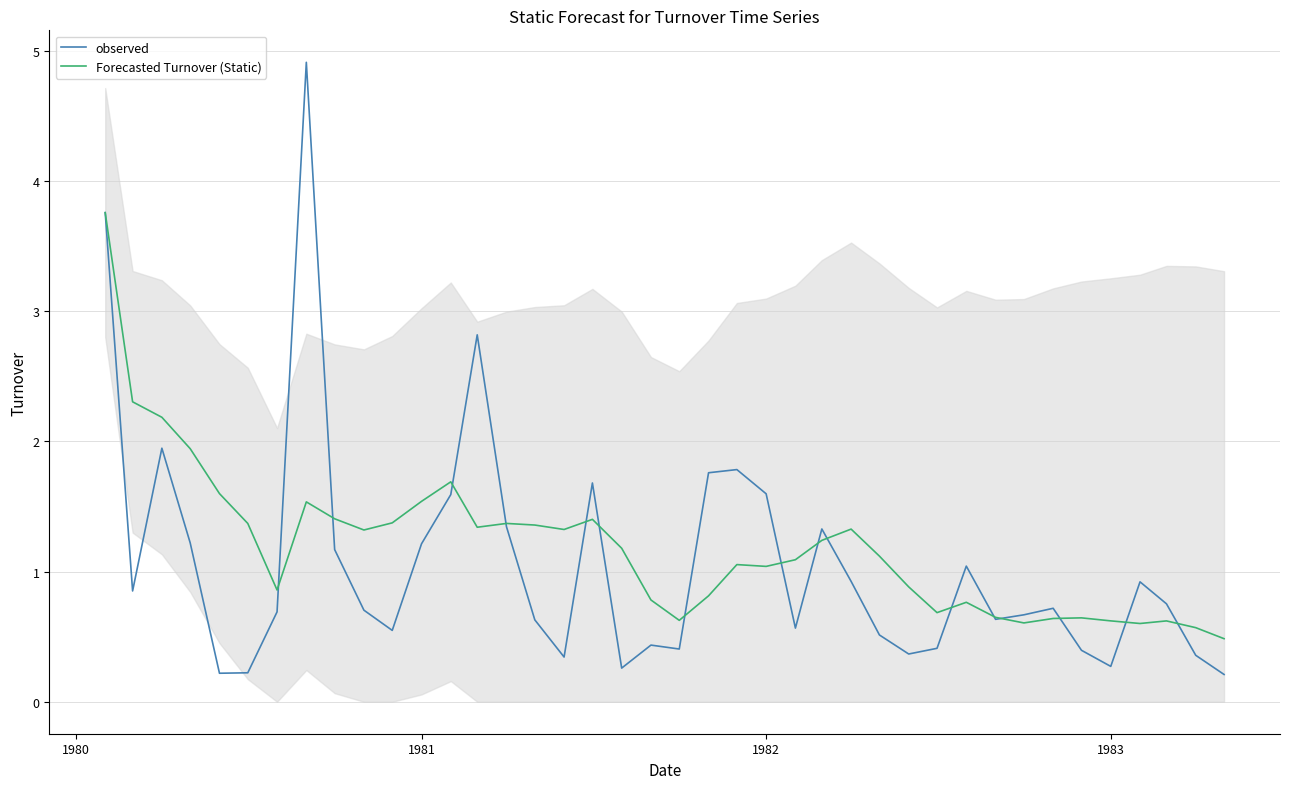

What is the sum of all observed values?

42.2